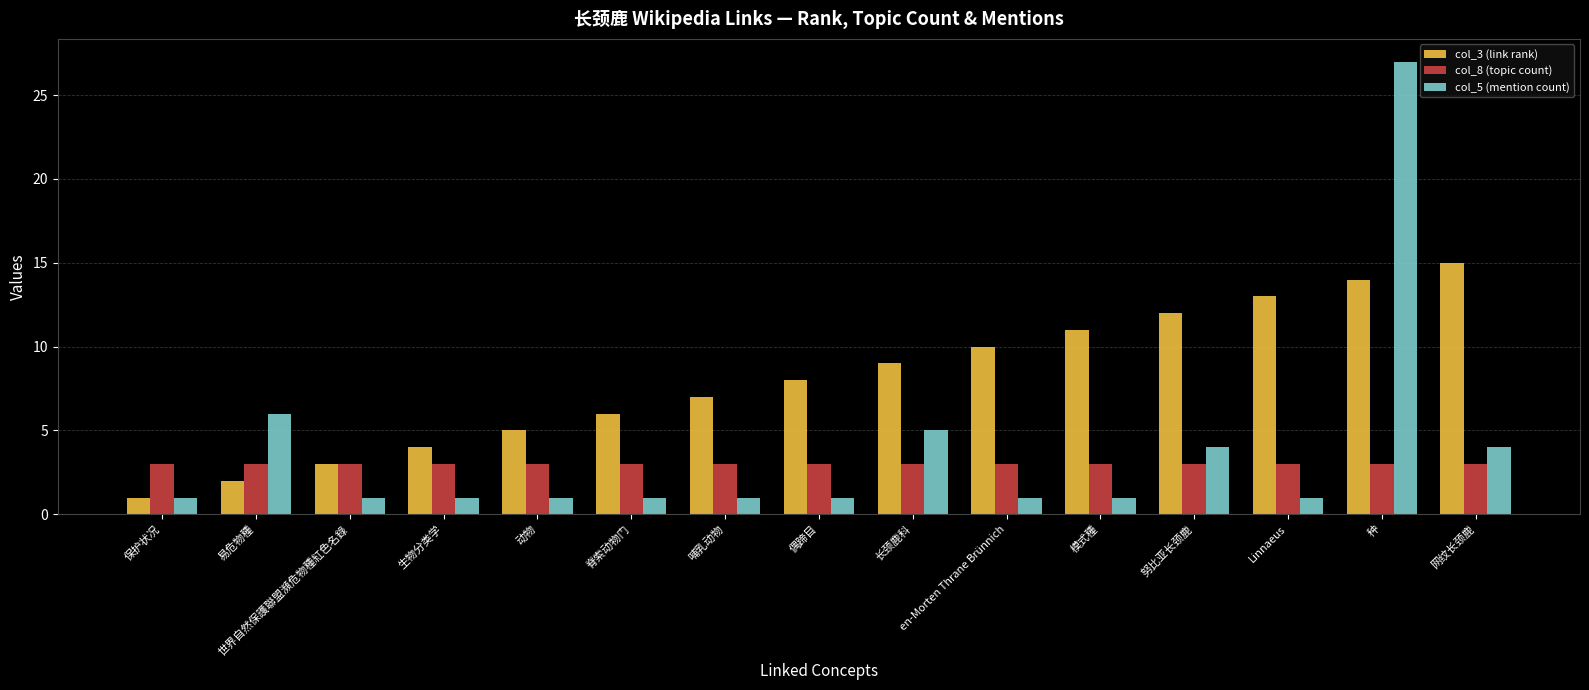

Rank the categories by col_3 (link rank) value from highest to lowest.

网纹长颈鹿, 种, Linnaeus, 努比亚长颈鹿, 模式種, en-Morten Thrane Brünnich, 长颈鹿科, 偶蹄目, 哺乳动物, 脊索动物门, 动物, 生物分类学, 世界自然保護聯盟瀕危物種紅色名錄, 易危物種, 保护状况